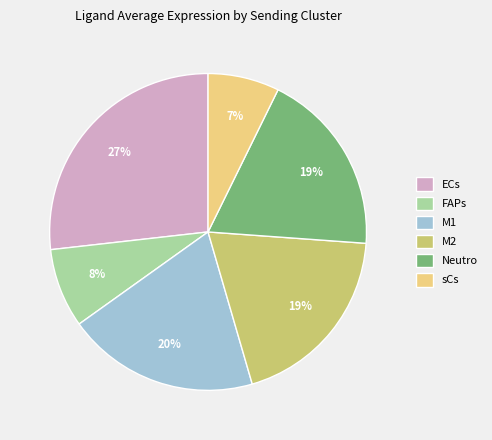

What is the ratio of the value at Neutro to the value at ECs?

0.7